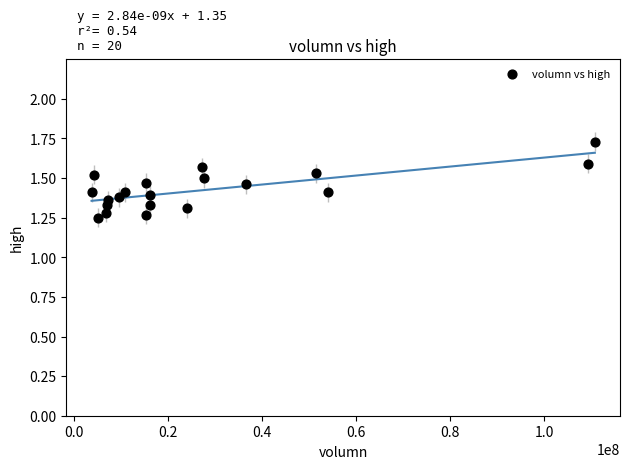

What is the range of Y values (max minus min)?

0.5